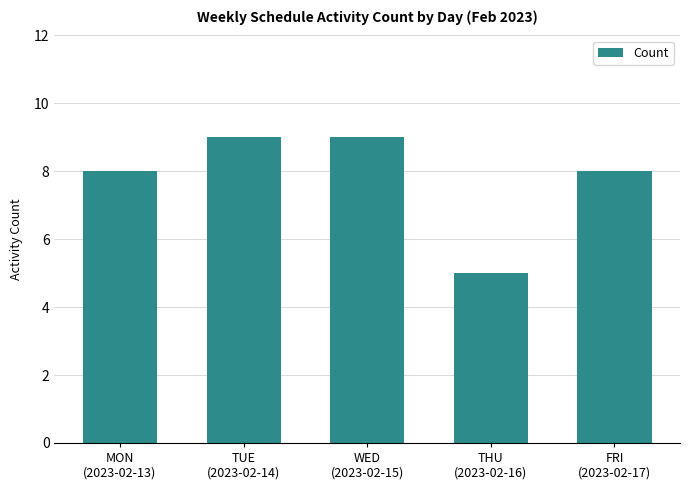

What is the minimum value shown in the chart?

5